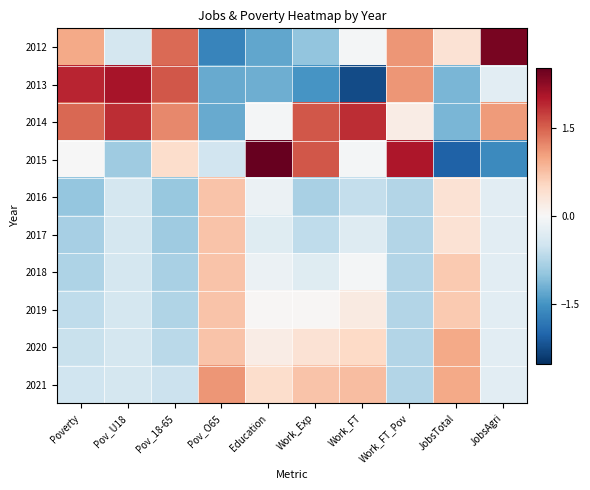

List the series in order of their peak value, highest first.

2015, 2012, 2013, 2014, 2021, 2020, 2016, 2017, 2018, 2019